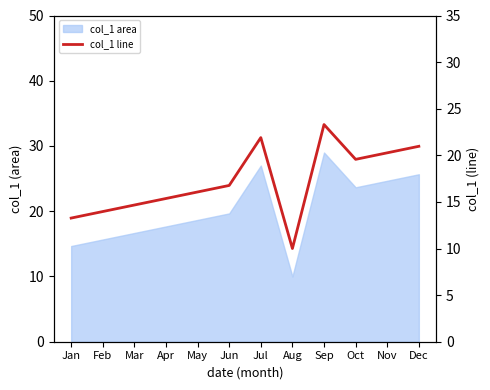

Rank the categories by value from lowest to highest.

Aug, Jan, Feb, Mar, Apr, May, Jun, Oct, Nov, Dec, Jul, Sep